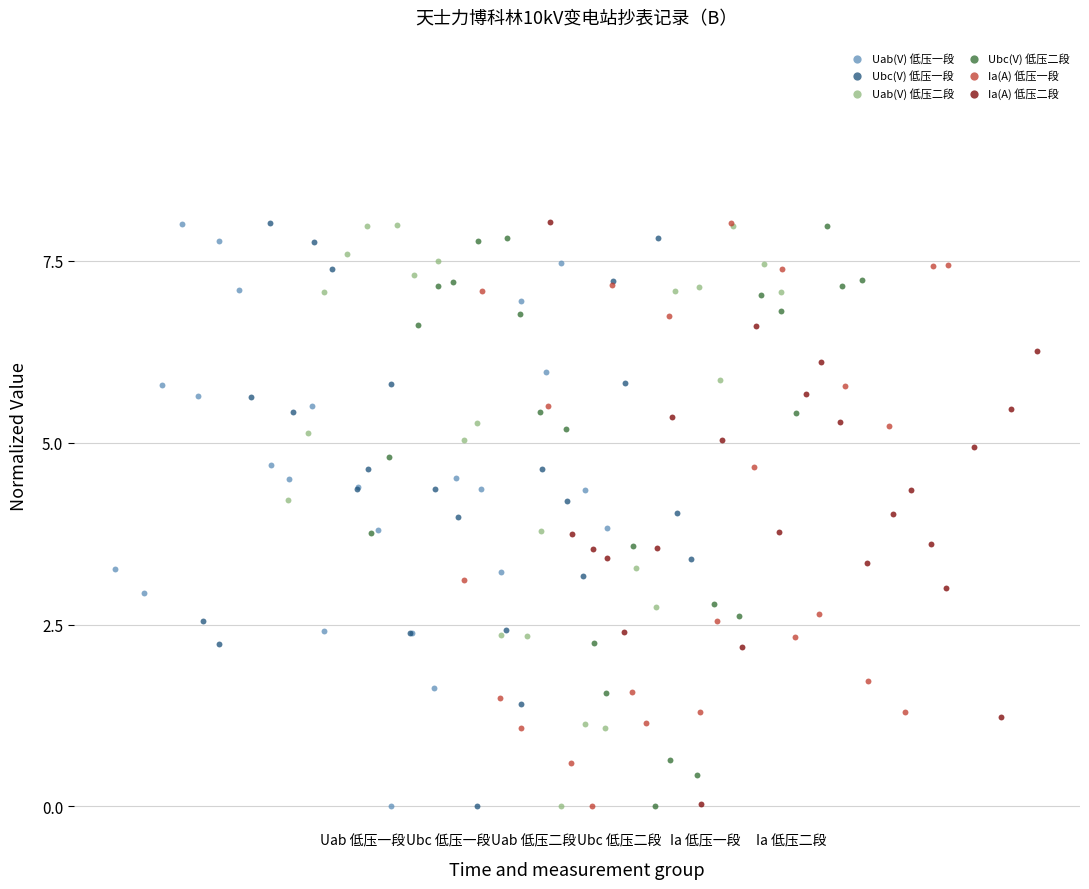

What are all the series names shown in the legend?

Uab(V) 低压一段, Ubc(V) 低压一段, Uab(V) 低压二段, Ubc(V) 低压二段, Ia(A) 低压一段, Ia(A) 低压二段